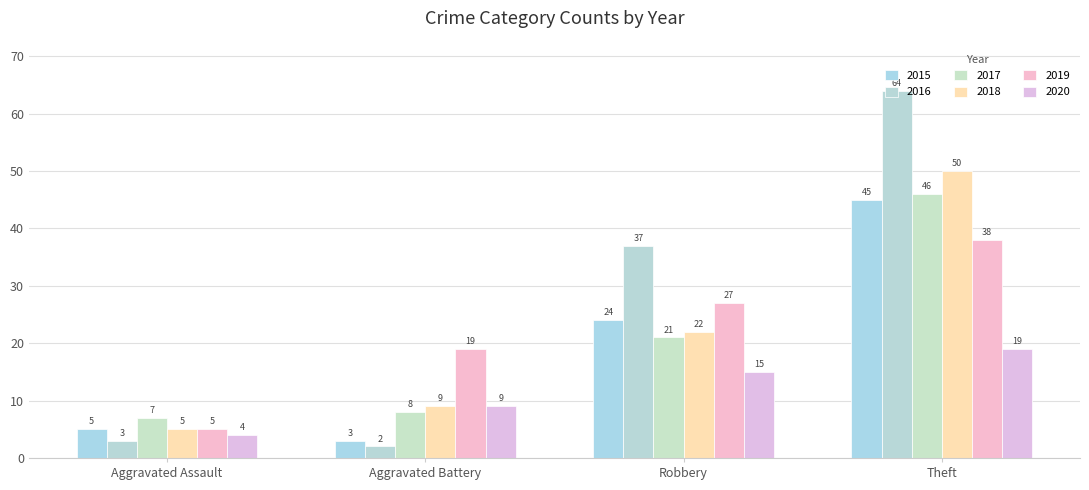

What is the sum of all 2018 values?

86